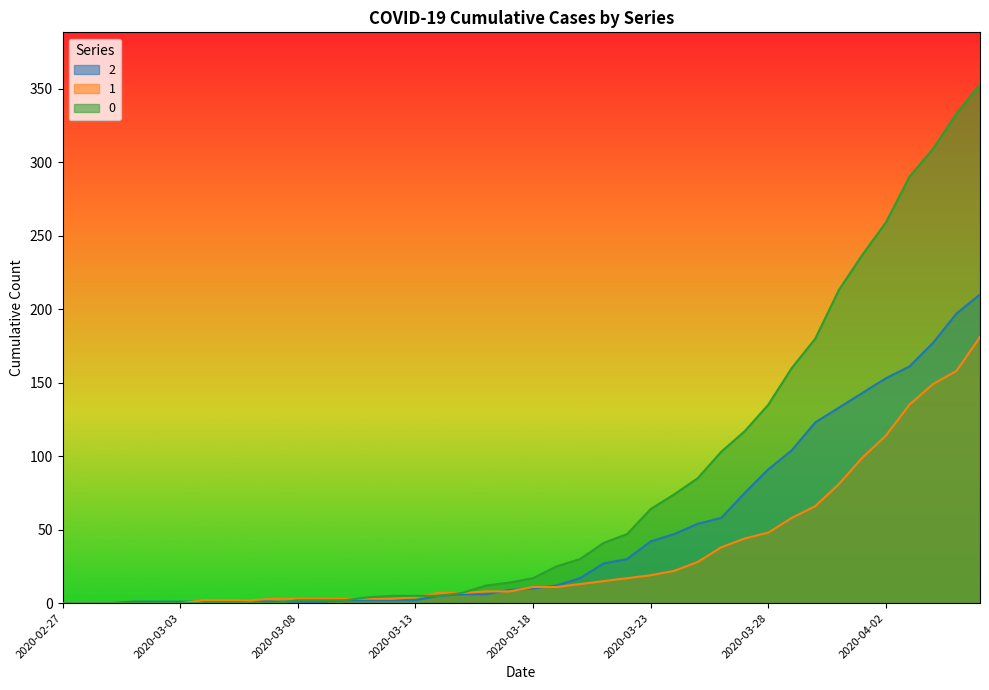

What is the average value of the 0 series?

78